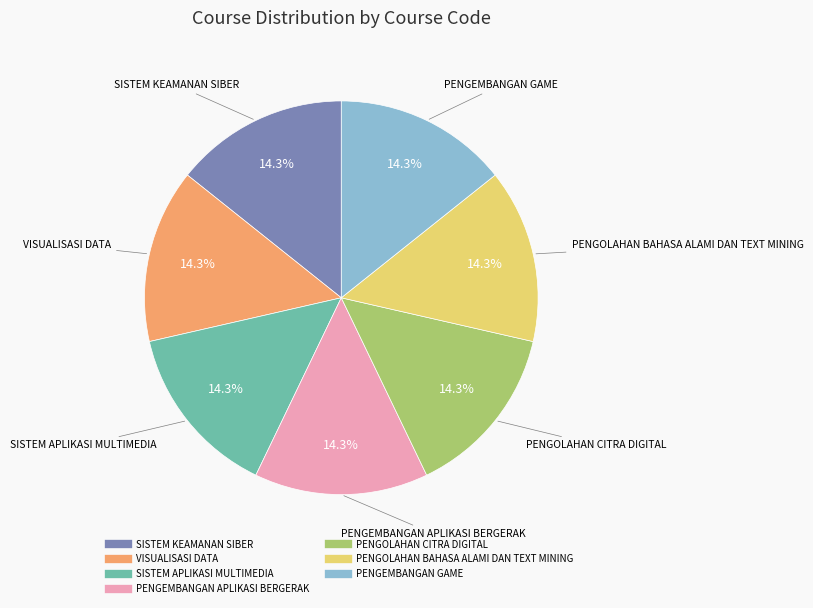

What is the ratio of the value at PENGEMBANGAN APLIKASI BERGERAK to the value at PENGOLAHAN BAHASA ALAMI DAN TEXT MINING?

1.0